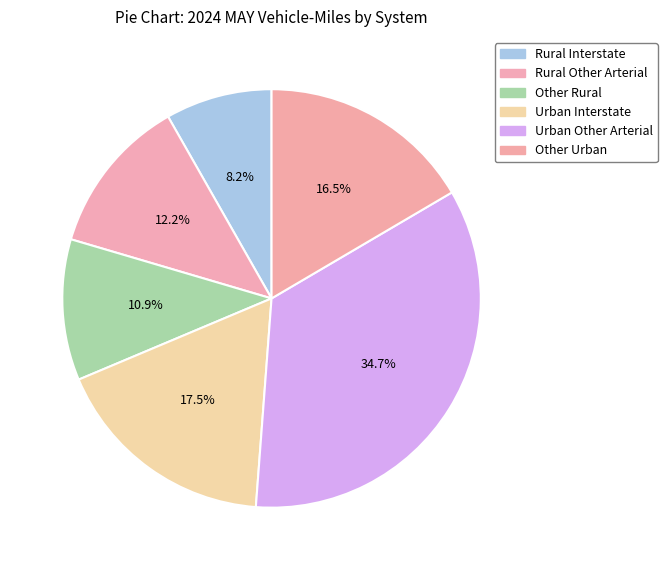

What portion of the pie excludes Other Urban?

83.5%